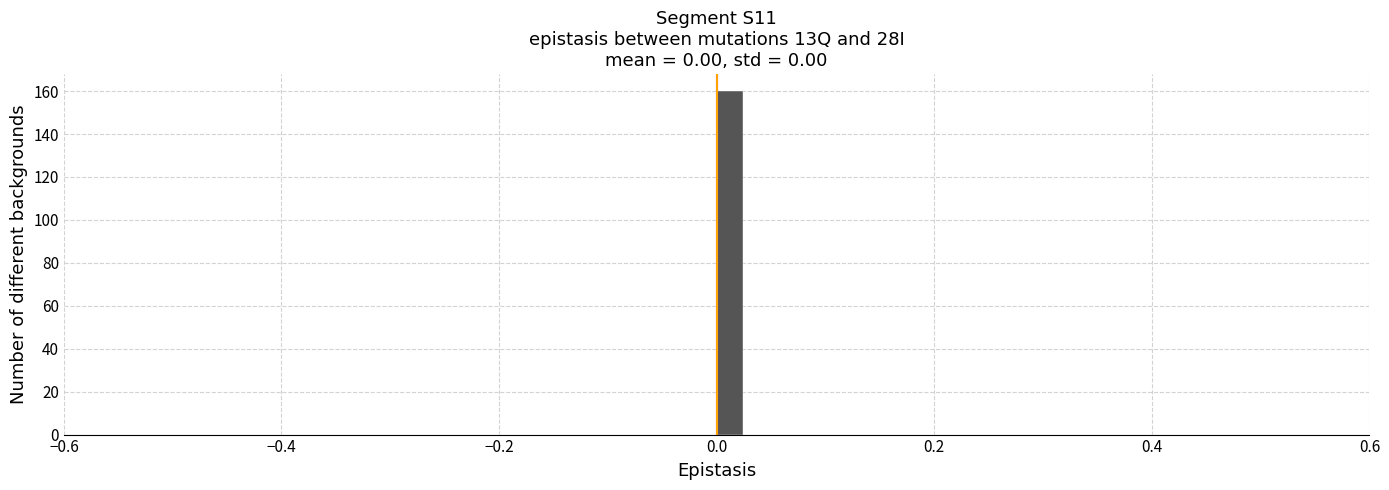

Around what value on the x-axis is the tallest bar? Give the approximate position of its centre, as read against the axis.

0.02